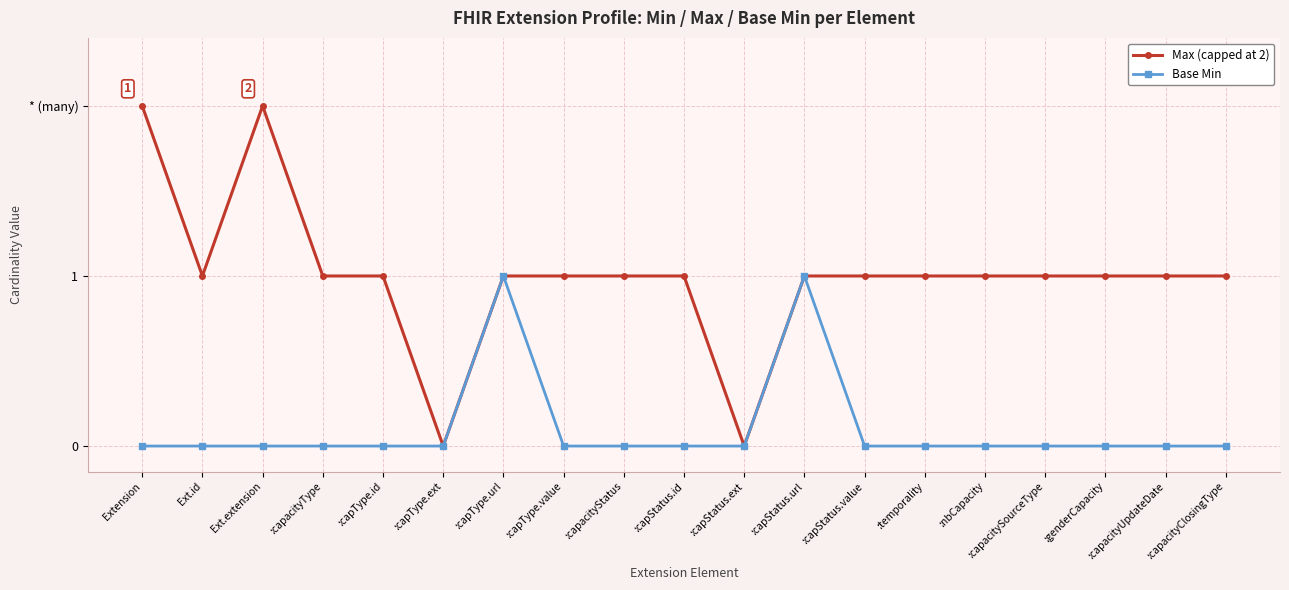

List the series in order of their peak value, lowest first.

Base Min, Max (capped at 2)